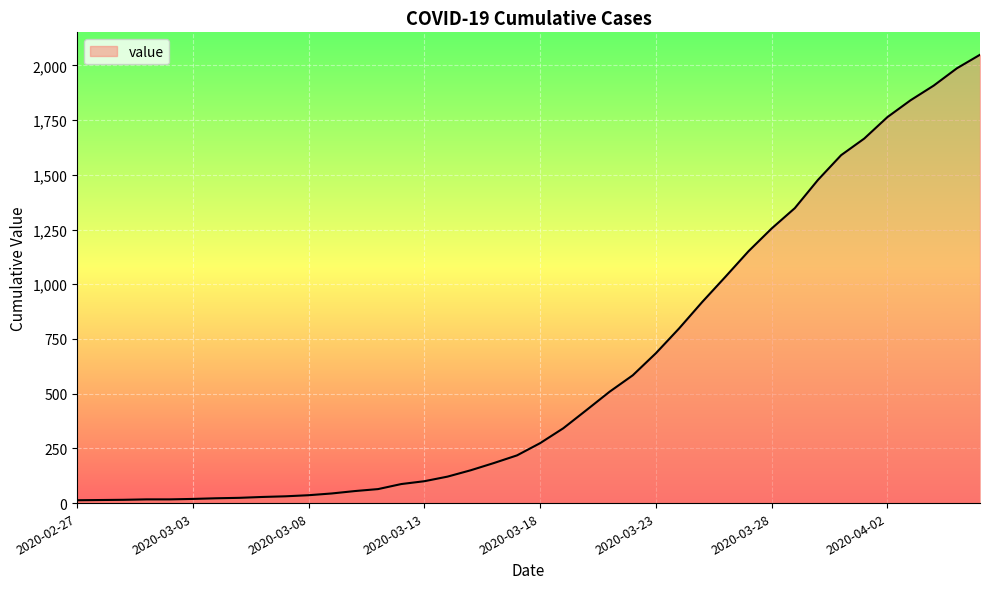

Count the number of data series in this chart.

1